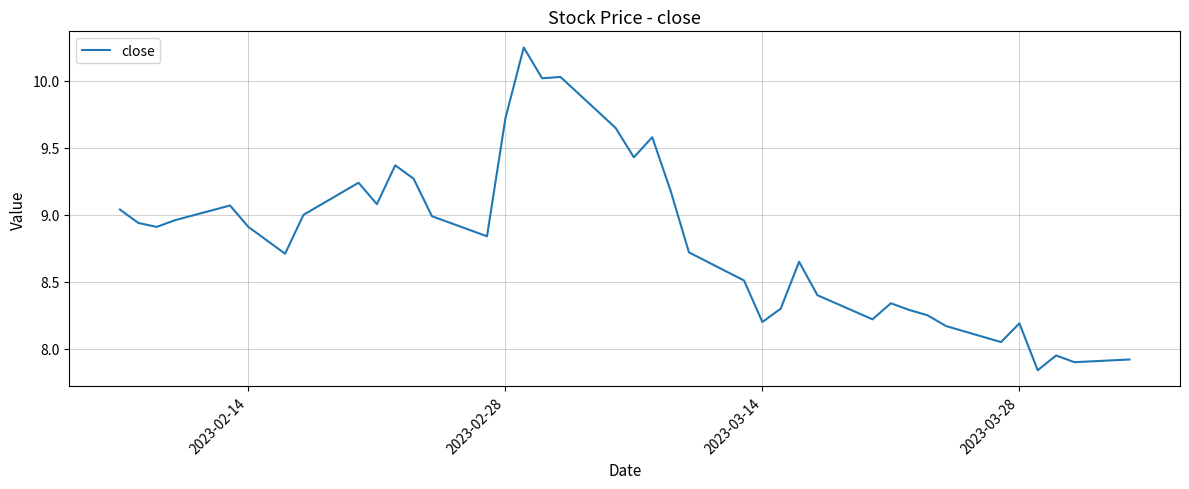

What is the difference between the maximum and minimum values?

2.4